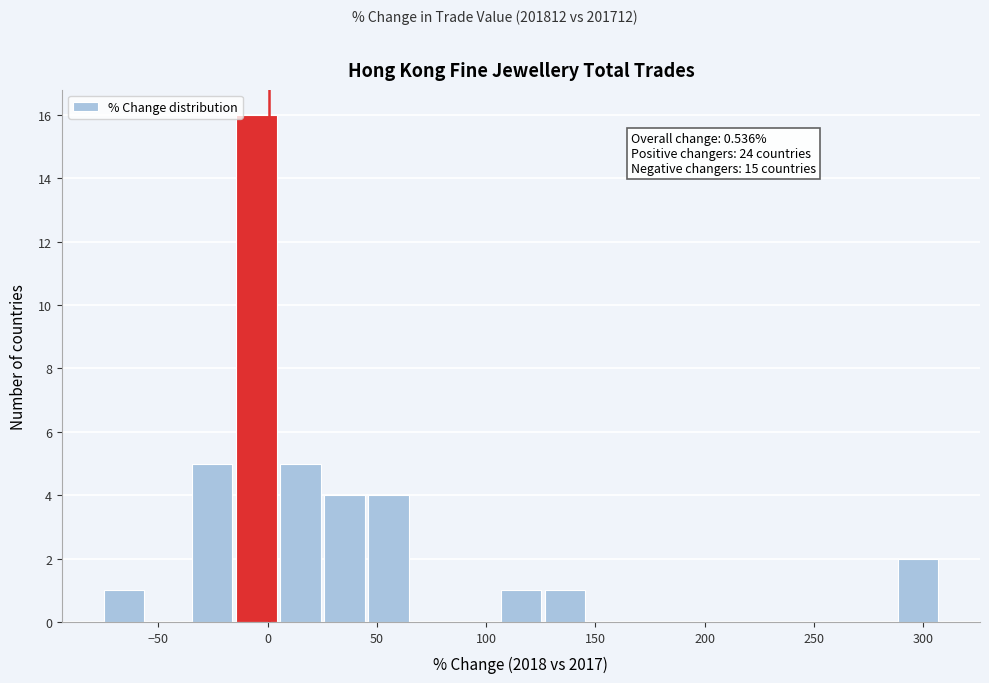

Which range on the x-axis has the tallest bar?

-15 to 5